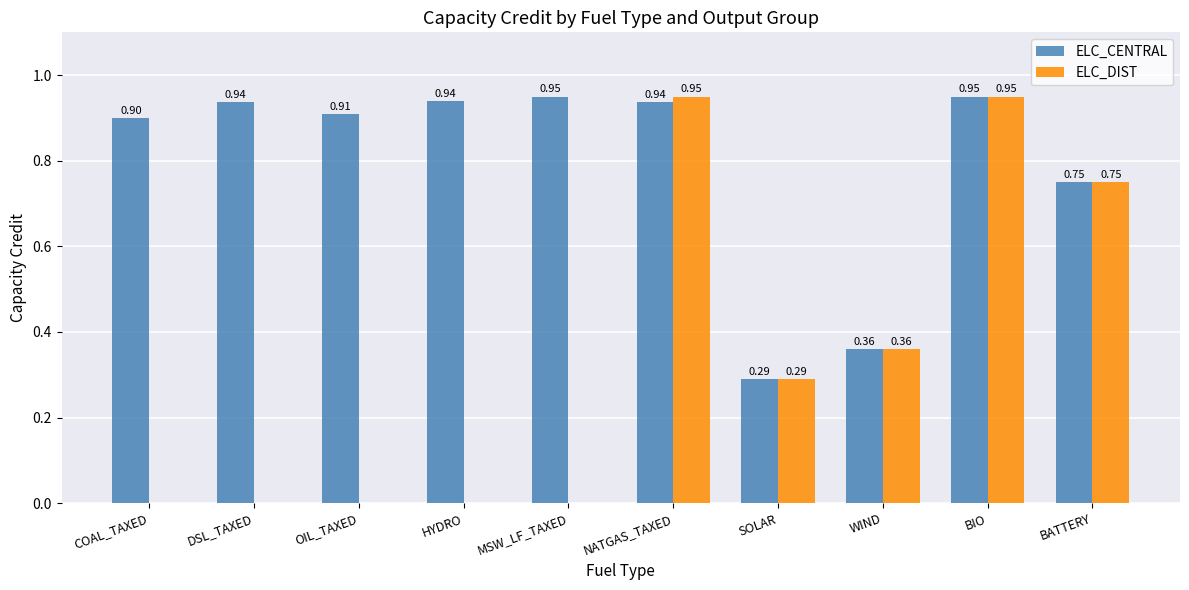

Where is ELC_CENTRAL nearest to the value 0?

SOLAR